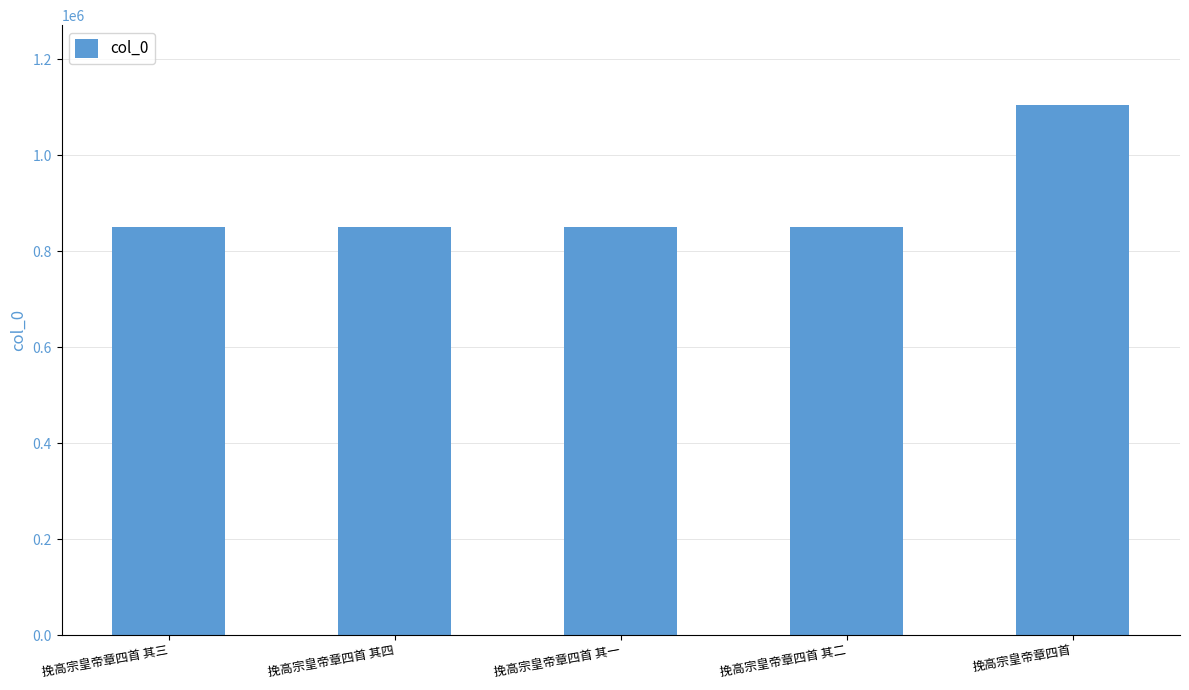

At which label does the data first exceed 849318?

挽高宗皇帝章四首 其一